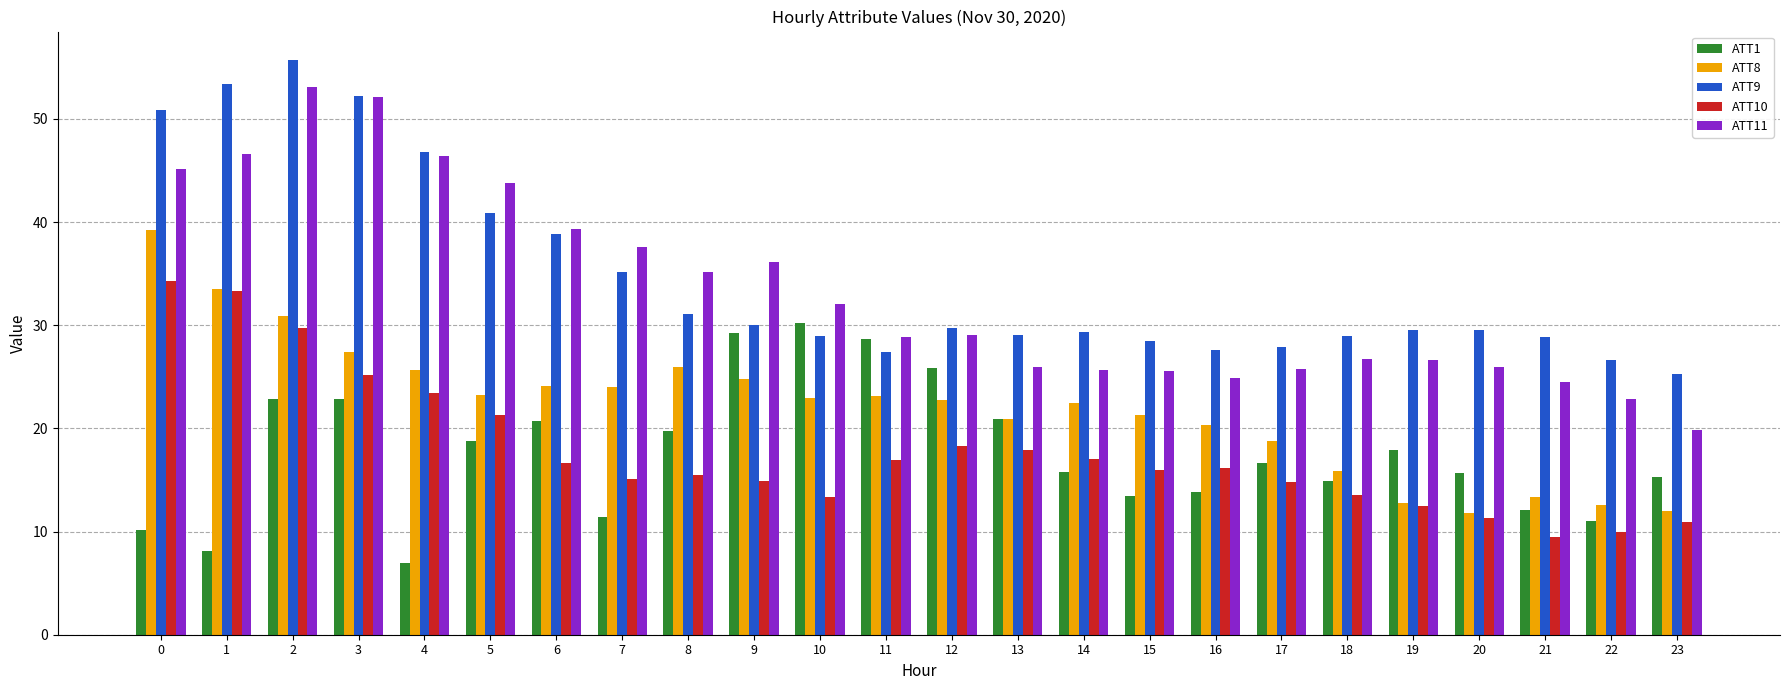

What is the difference between the ATT9 values at 16 and 23?

2.3